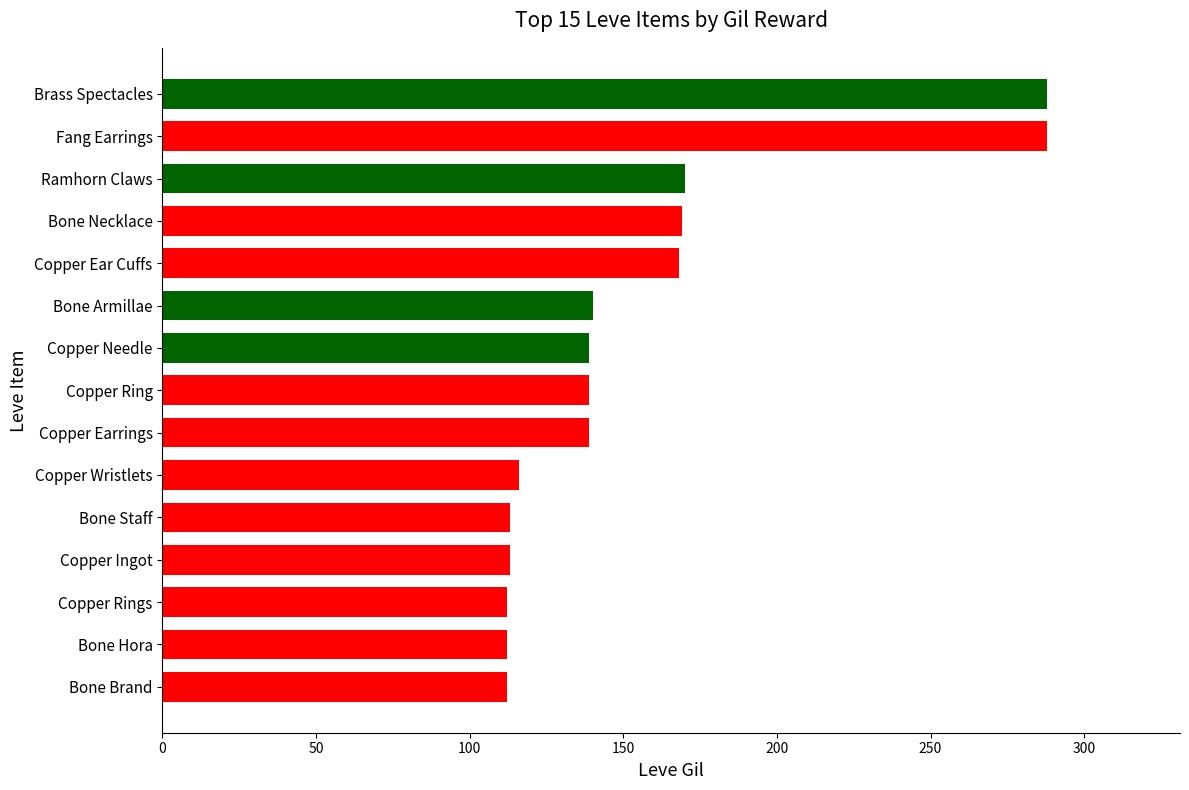

The chart shows a value of 139 at Copper Needle. True or false?

True